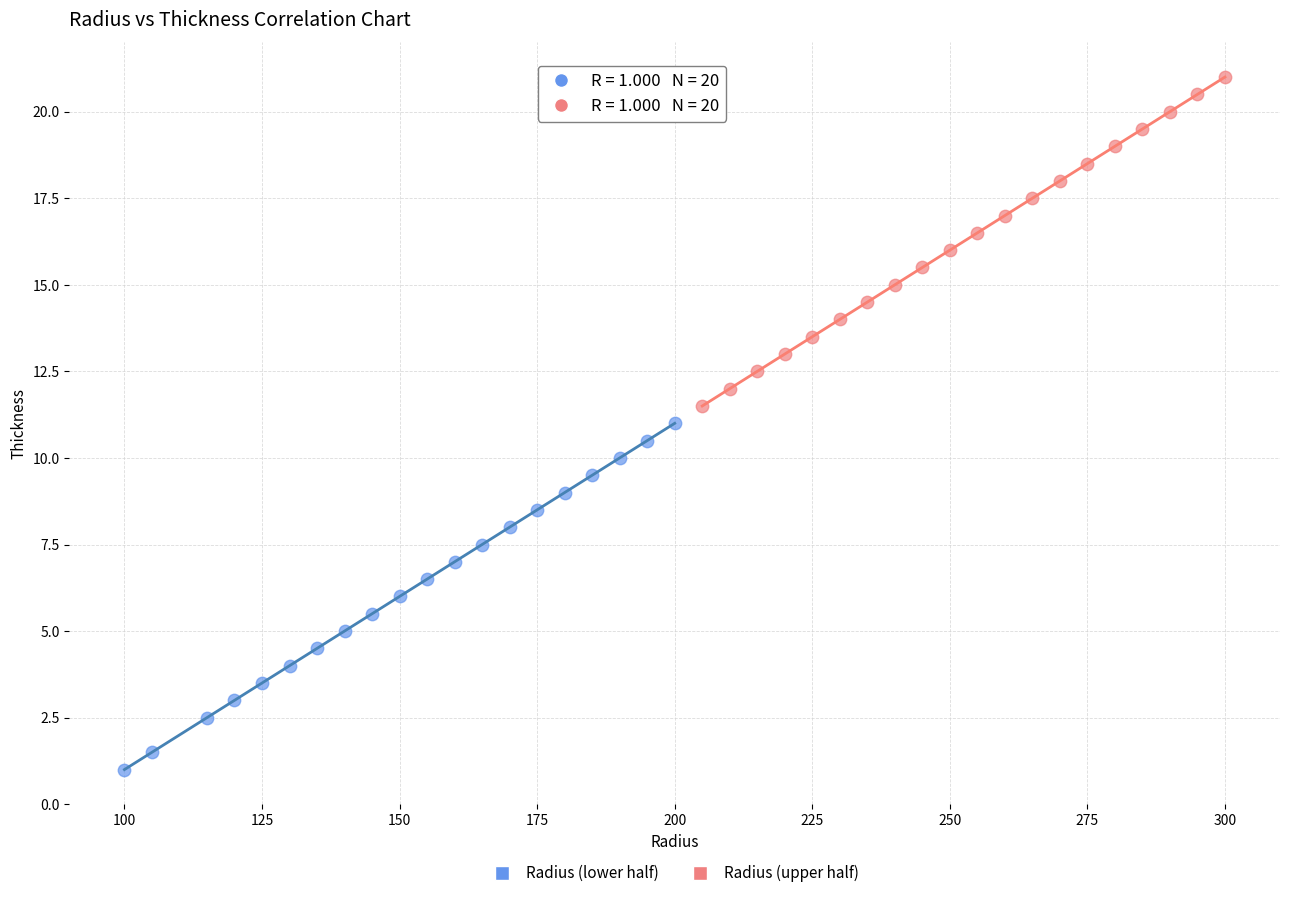

Which series reaches the maximum Y coordinate?

Radius (upper half)